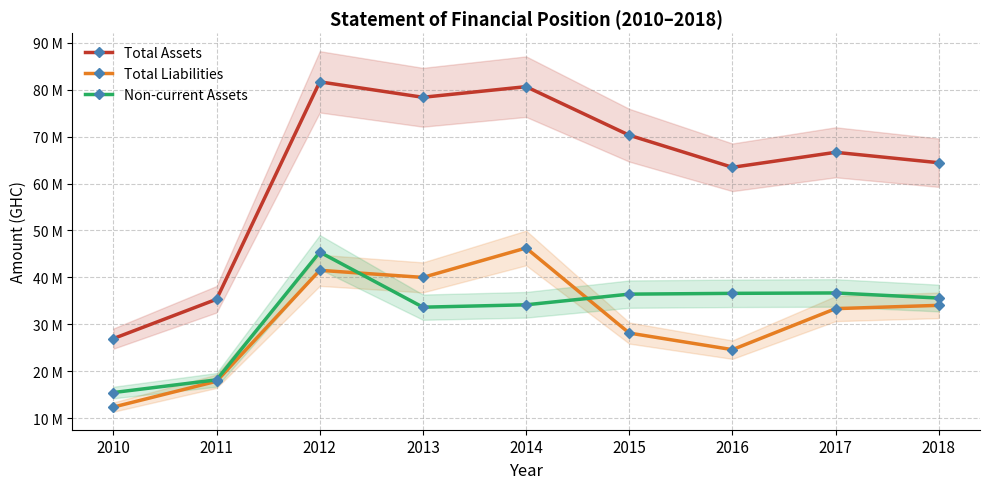

What is the difference between the maximum and minimum values in the Total Assets series?

54728516